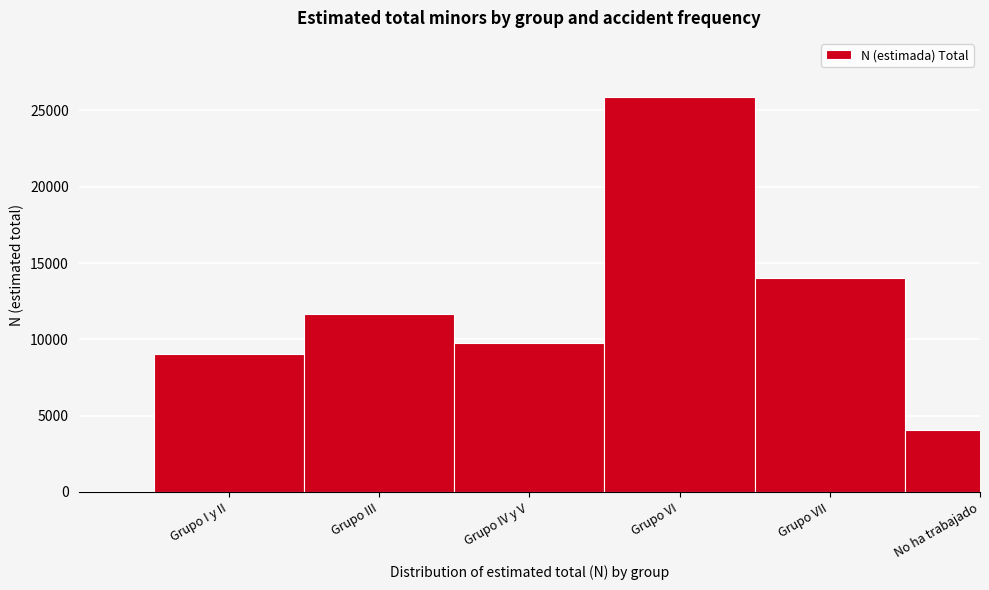

Reading left to right, transcribe all the data shown in this chart.

Grupo I y II=9024	Grupo III=11666	Grupo IV y V=9771	Grupo VI=25874	Grupo VII=14046	No ha trabajado=4077